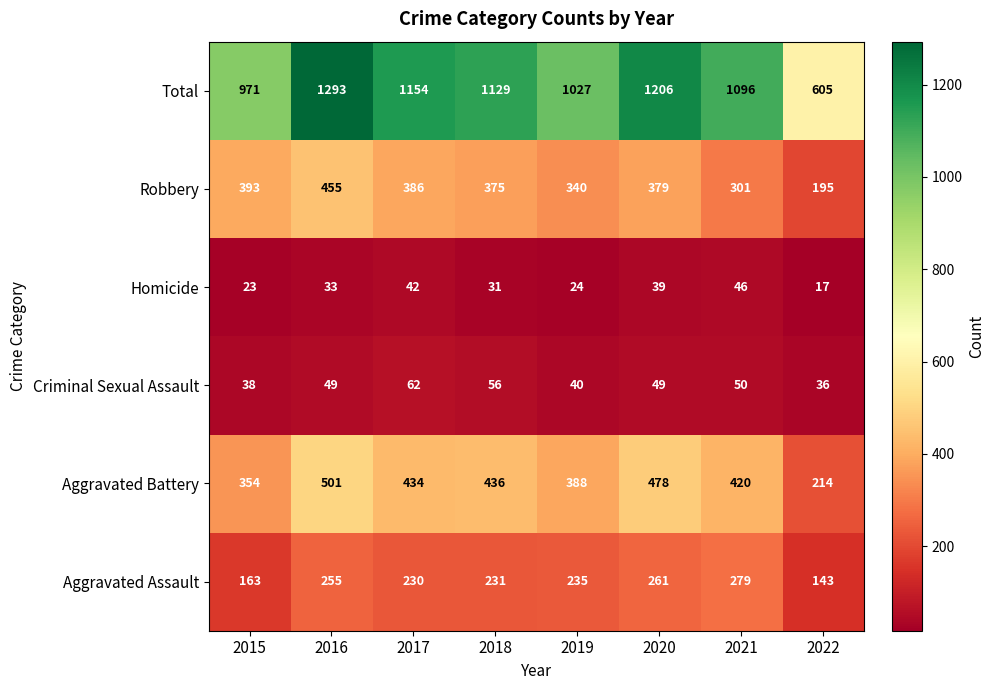

Read the Total value at 2018, to the nearest 50.

1150